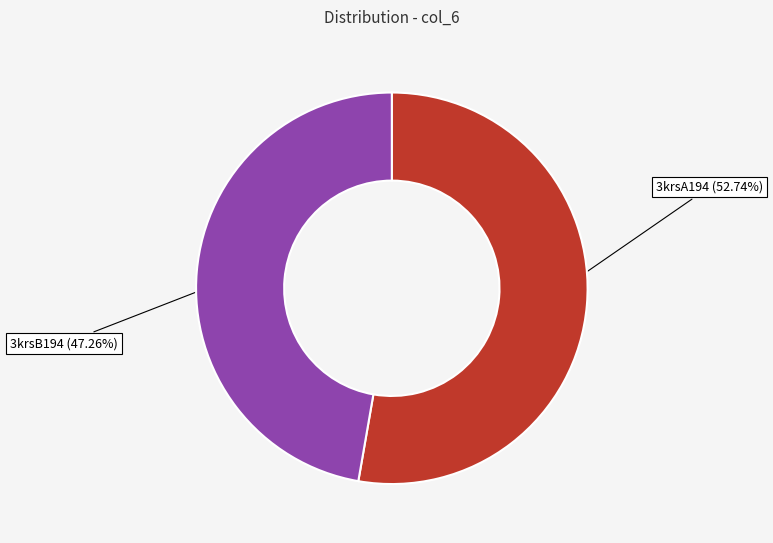

The 3krsB194 slice represents 47% of the pie. True or false?

True